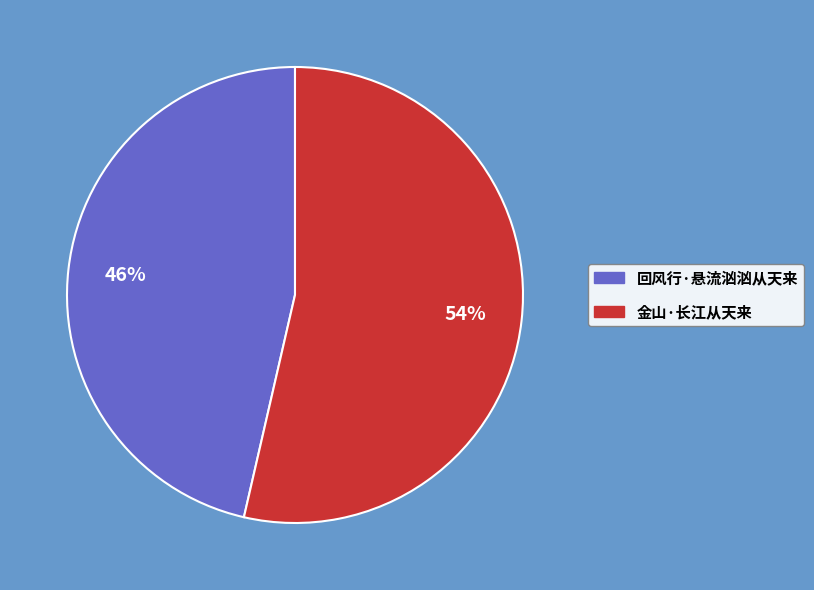

Count the number of slices in the pie.

2